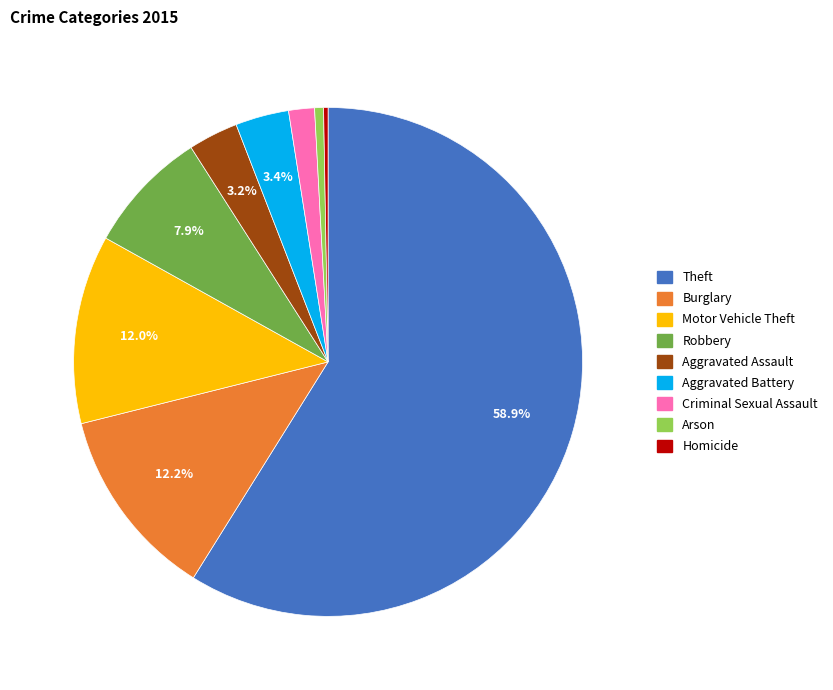

How many slices are in this pie chart?

9